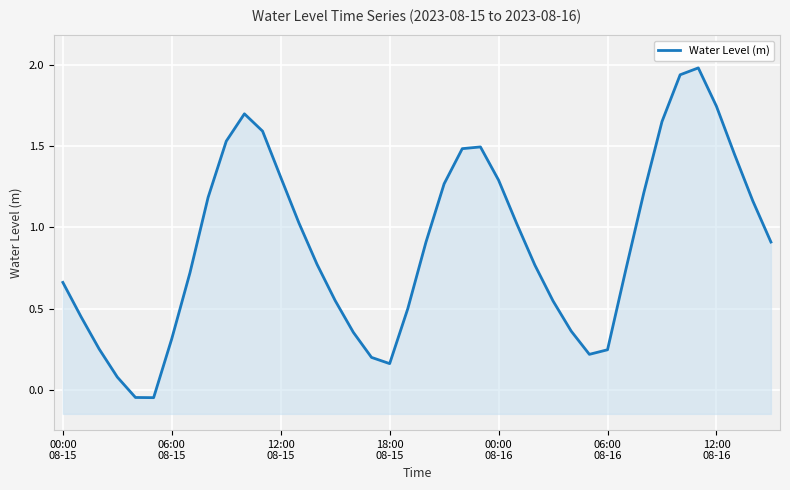

How many values are above zero?

38